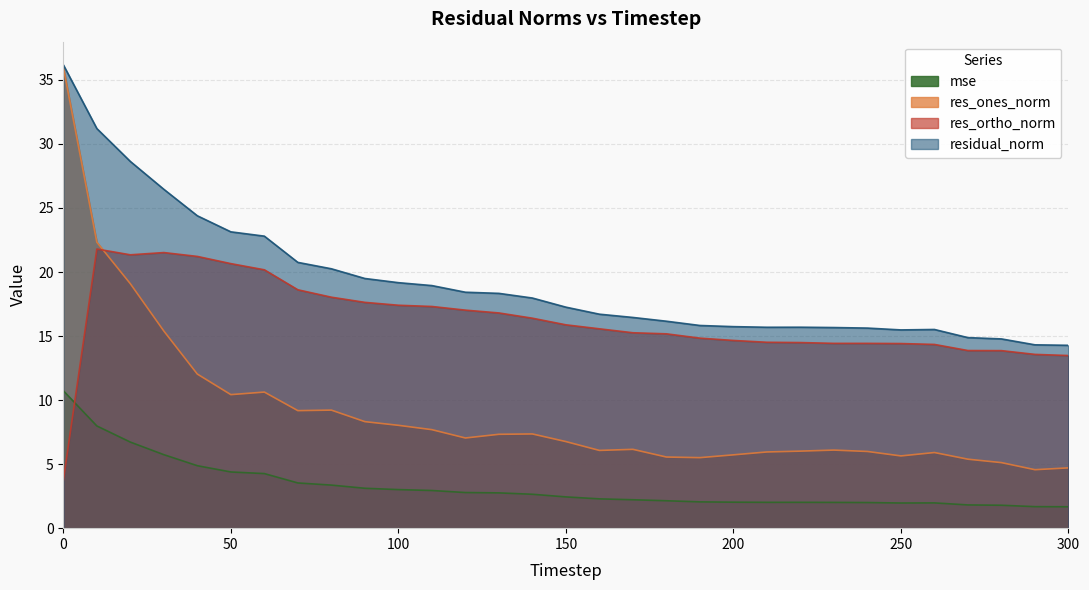

What is the value of the res_ortho_norm point at the 13th from the left?

17.0